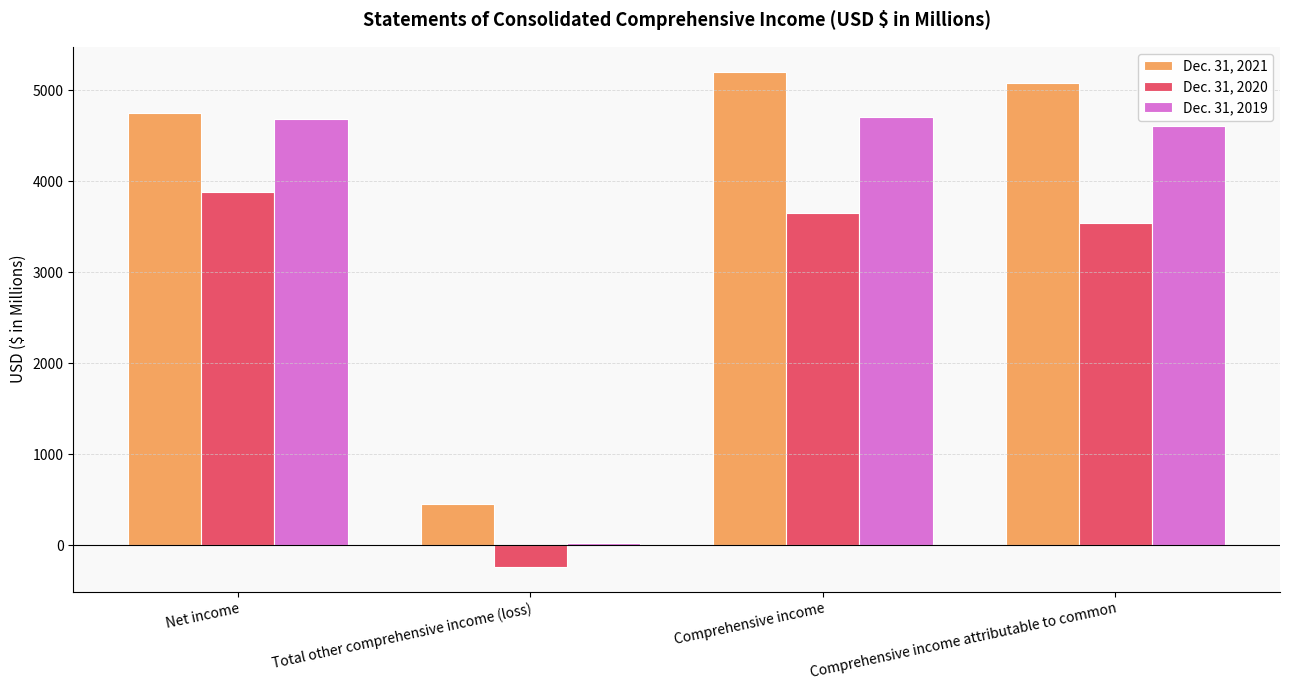

List the series in order of their peak value, highest first.

Dec. 31, 2021, Dec. 31, 2019, Dec. 31, 2020